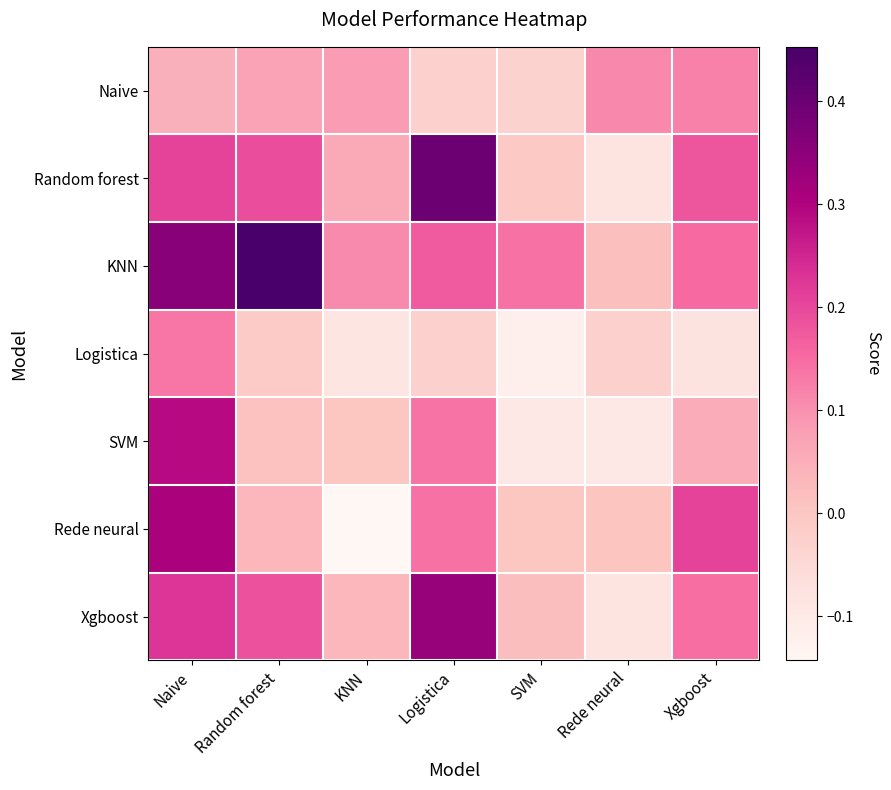

How many series are shown in this chart?

7